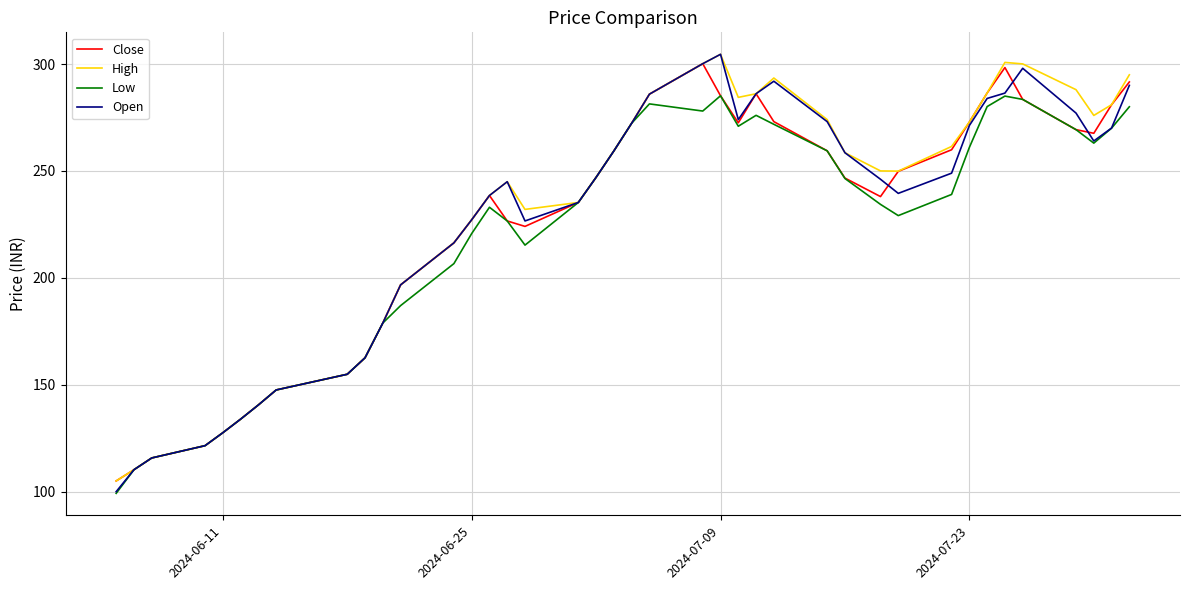

Which series has the largest total across all categories?

High